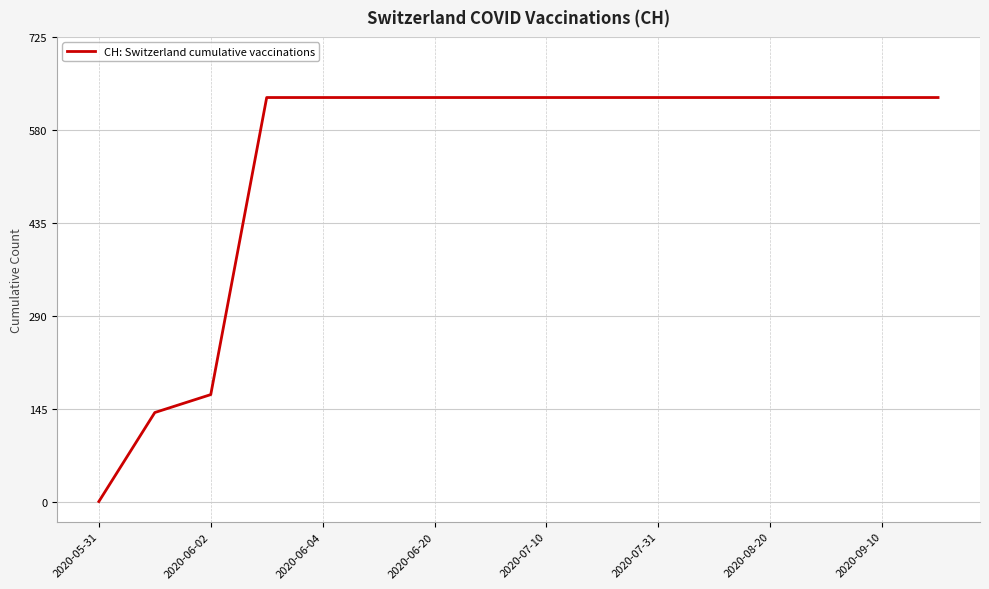

What is the sum of all values?

8509